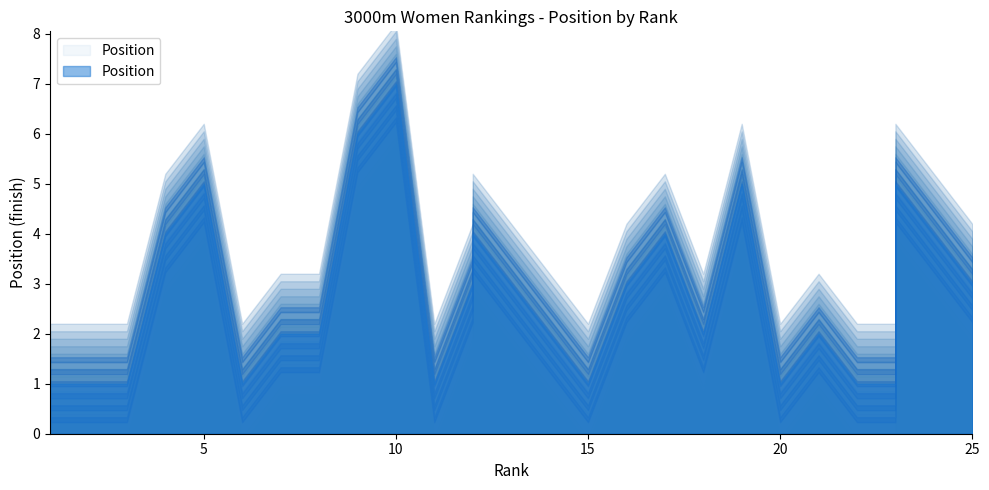

What is the difference between the Position values at 6 and 21?

1